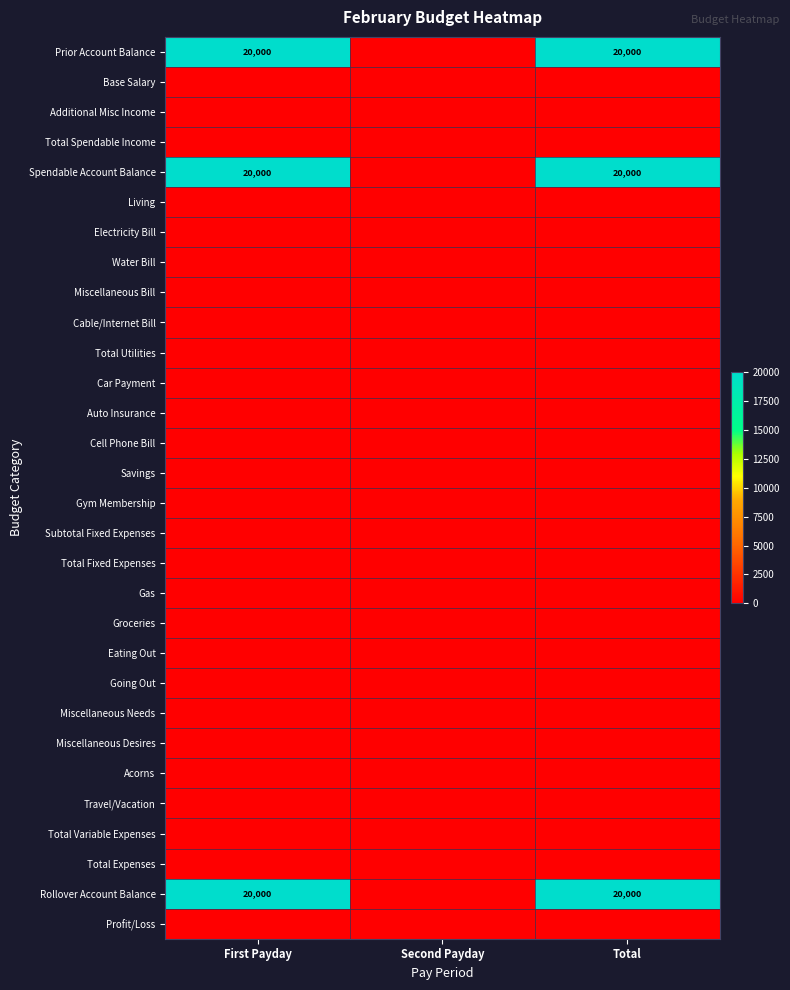

Between Second Payday and Total, which is larger?

Total